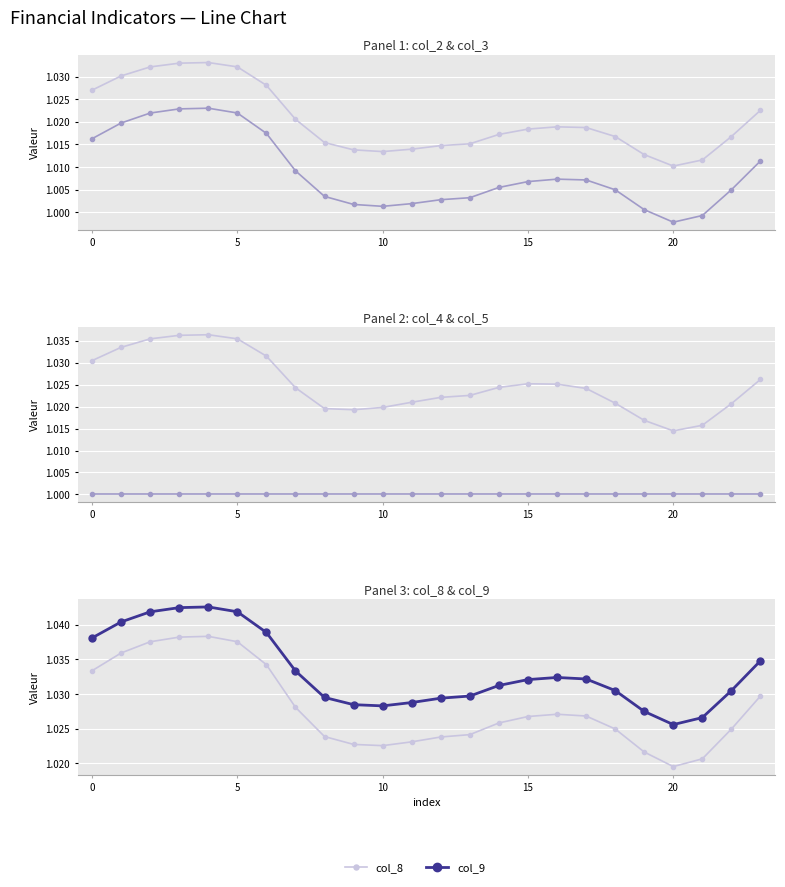

How many col_2 values are between 1 and 2?

24